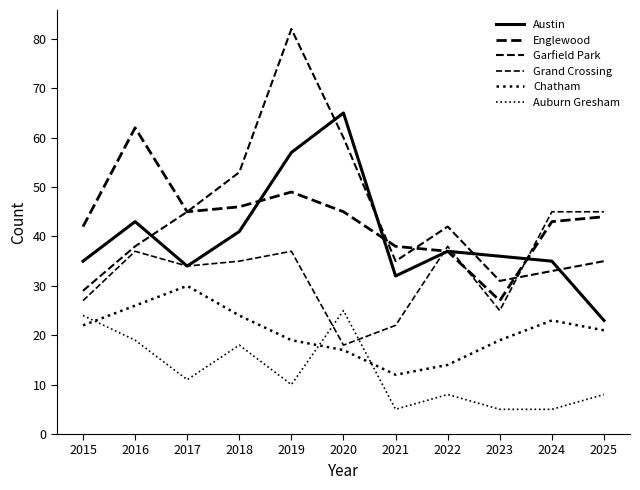

Reading left to right, what are all the values shown in this chart?

Austin: 2015=35	2016=43	2017=34	2018=41	2019=57	2020=65	2021=32	2022=37	2023=36	2024=35	2025=23
Englewood: 2015=42	2016=62	2017=45	2018=46	2019=49	2020=45	2021=38	2022=37	2023=27	2024=43	2025=44
Garfield Park: 2015=29	2016=38	2017=45	2018=53	2019=82	2020=60	2021=35	2022=42	2023=31	2024=33	2025=35
Grand Crossing: 2015=27	2016=37	2017=34	2018=35	2019=37	2020=18	2021=22	2022=38	2023=25	2024=45	2025=45
Chatham: 2015=22	2016=26	2017=30	2018=24	2019=19	2020=17	2021=12	2022=14	2023=19	2024=23	2025=21
Auburn Gresham: 2015=24	2016=19	2017=11	2018=18	2019=10	2020=25	2021=5	2022=8	2023=5	2024=5	2025=8